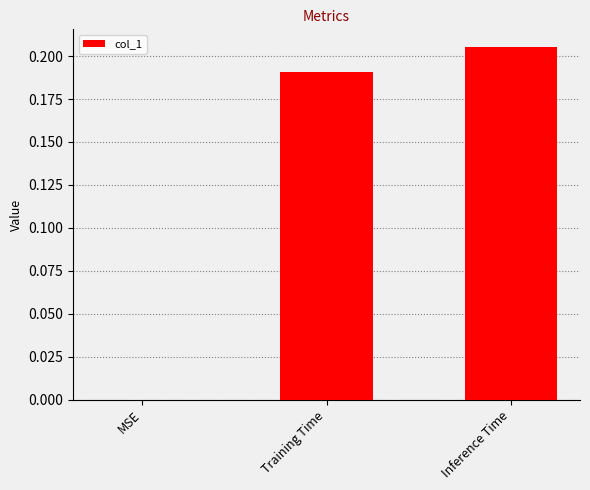

Which label corresponds to the largest value in the chart?

Inference Time